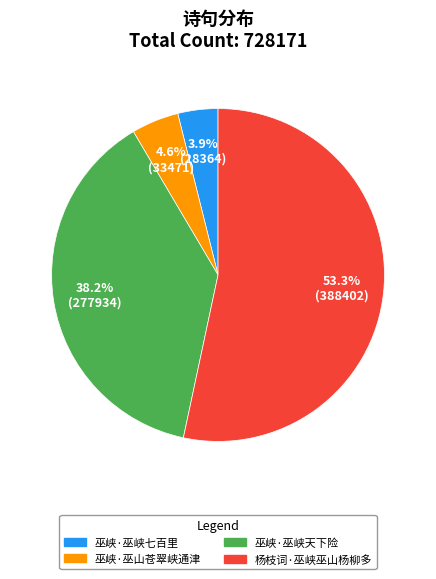

Count the number of slices in the pie.

4